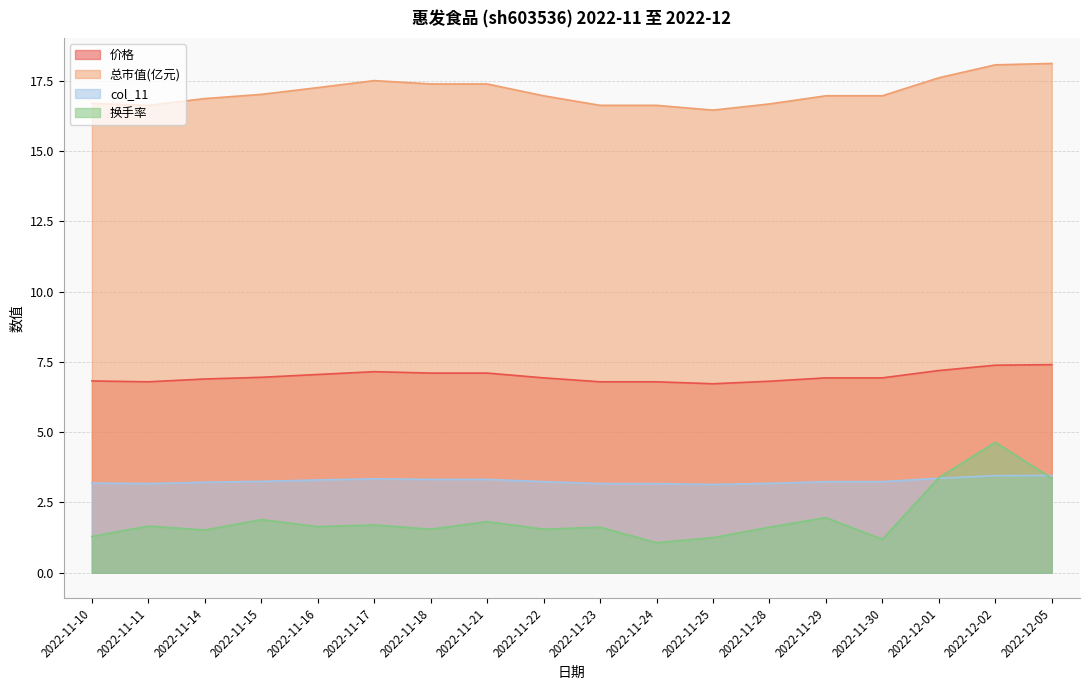

True or false: 总市值(亿元) and col_11 cross at least once.

False